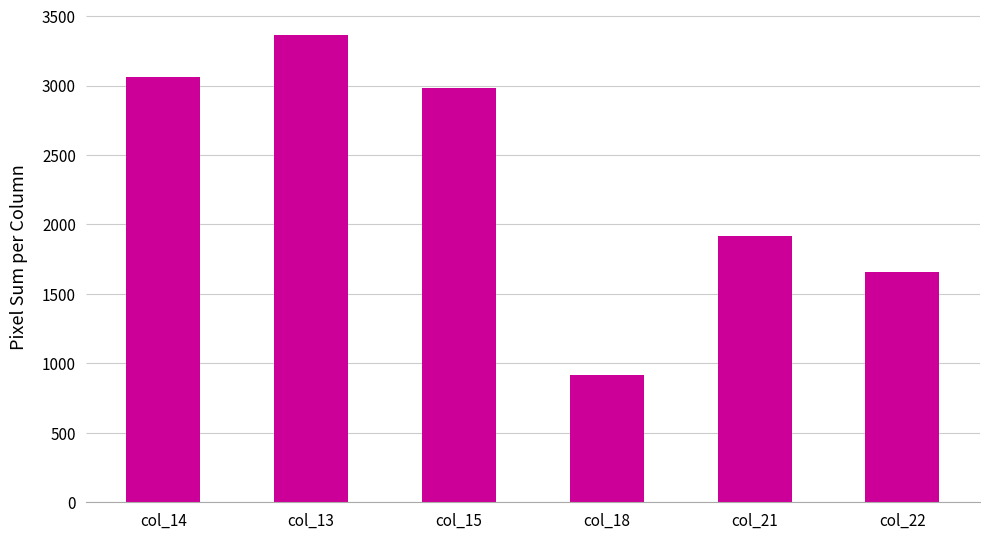

What is the ratio of the value at col_21 to the value at col_13?

0.6